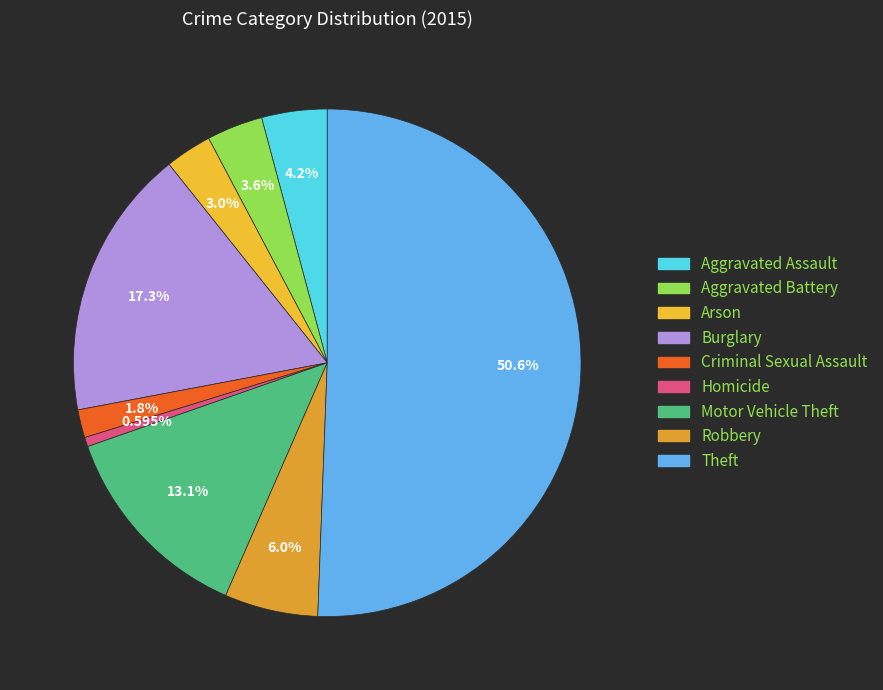

What percentage is NOT represented by Aggravated Assault?

95.8%